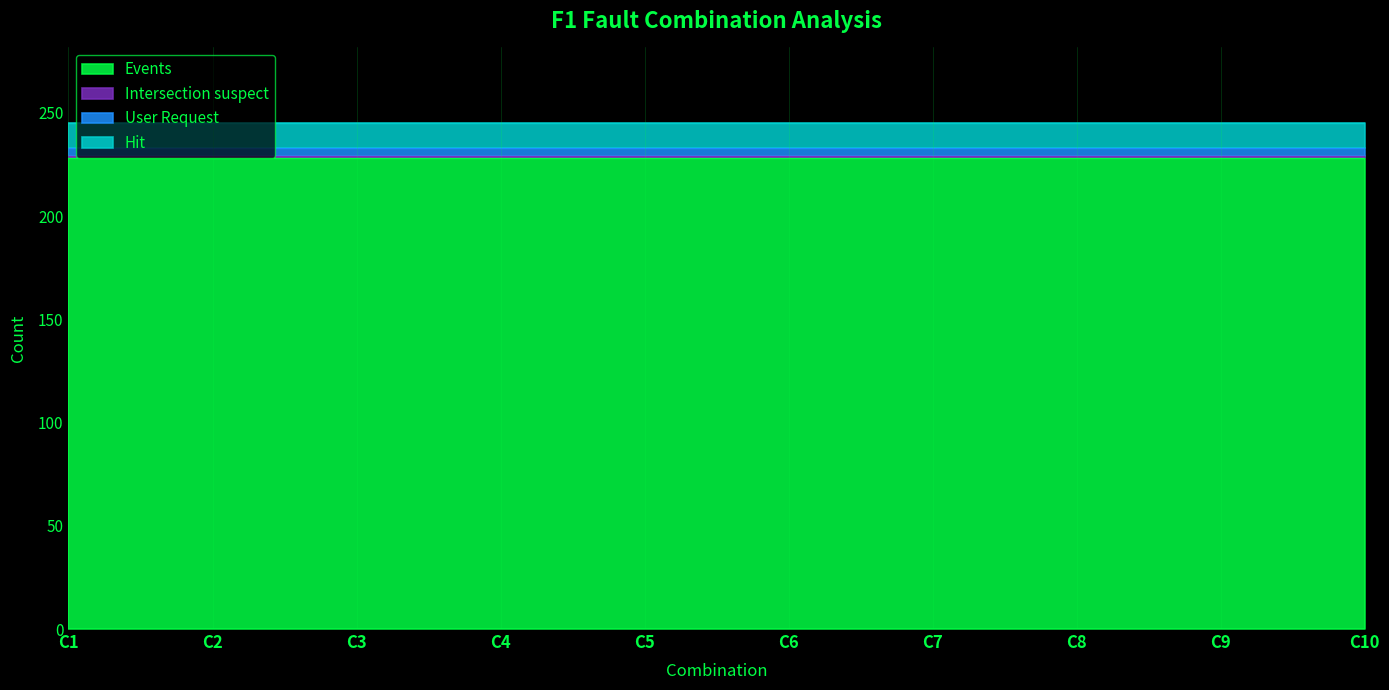

At how many categories does at least one series exceed 56?

10